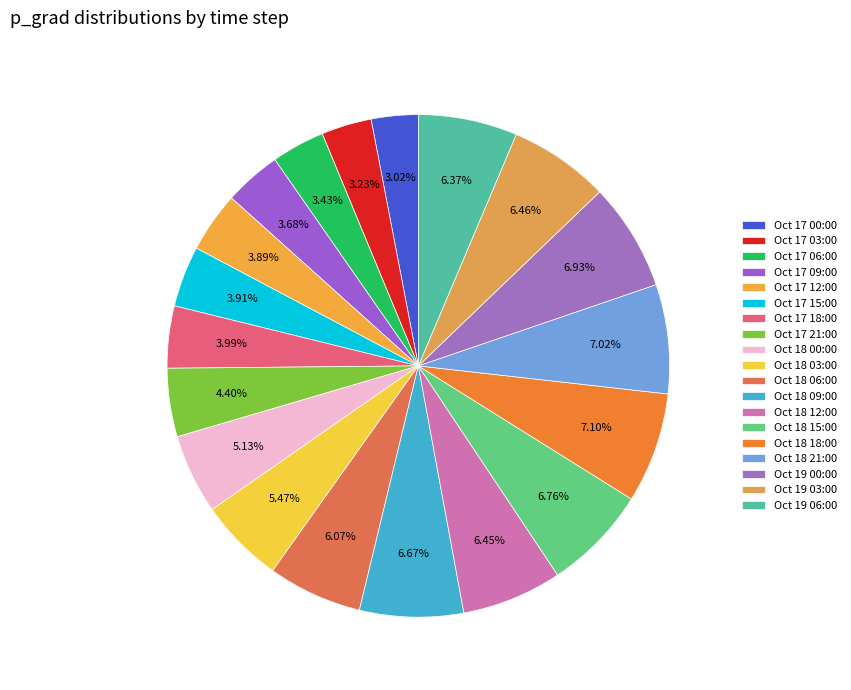

To the nearest percent, what is the average slice percentage?

5%